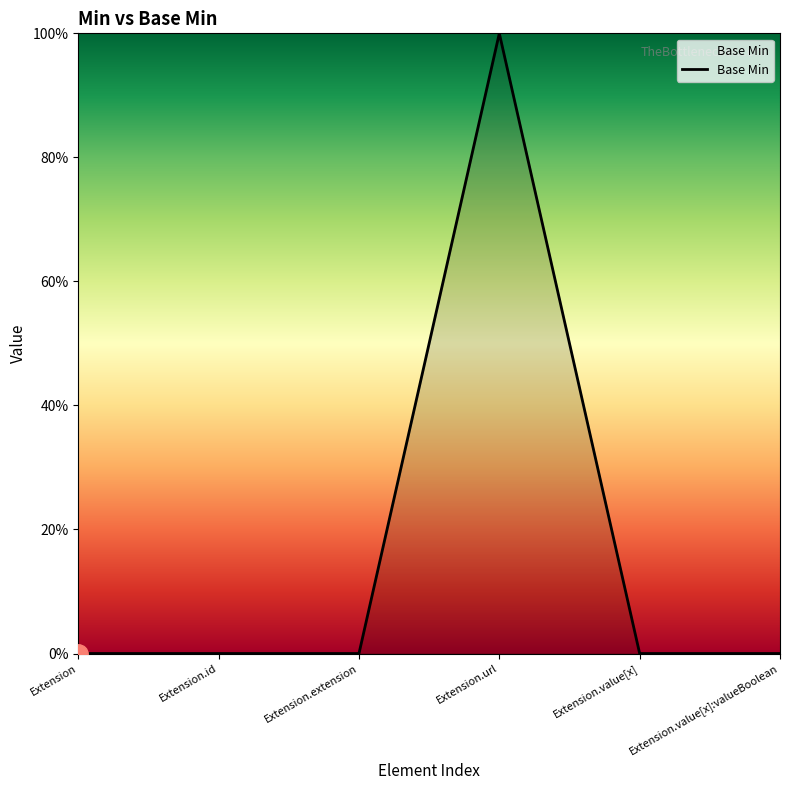

What is the label of the 3rd point from the right?

Extension.url